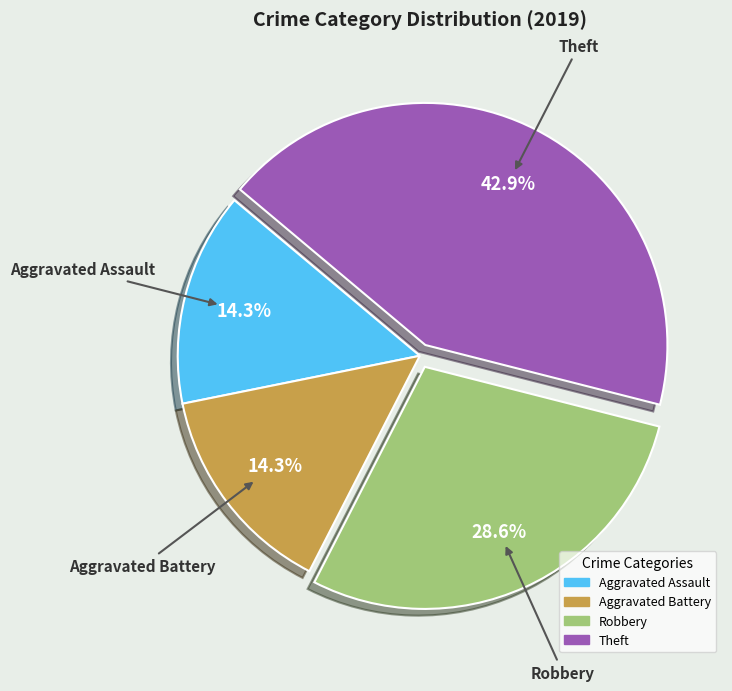

To the nearest percent, what percentage of the pie is Aggravated Battery?

14%